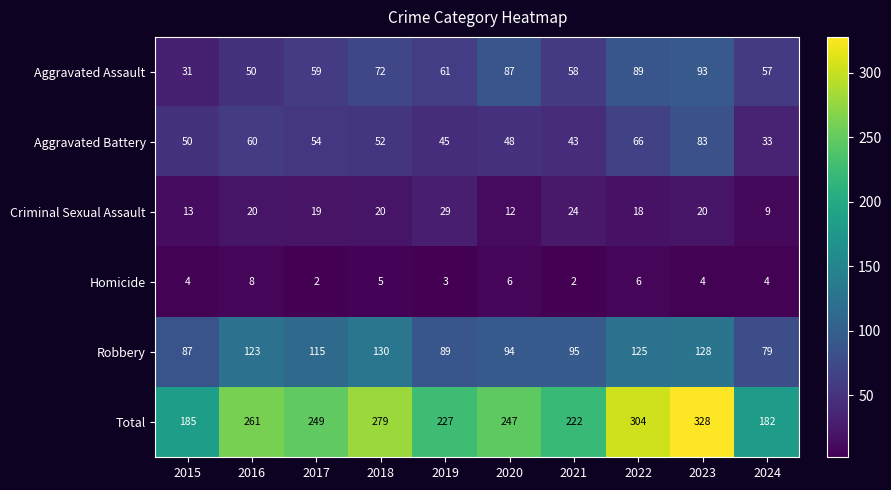

Which series has the widest spread of values?

Total